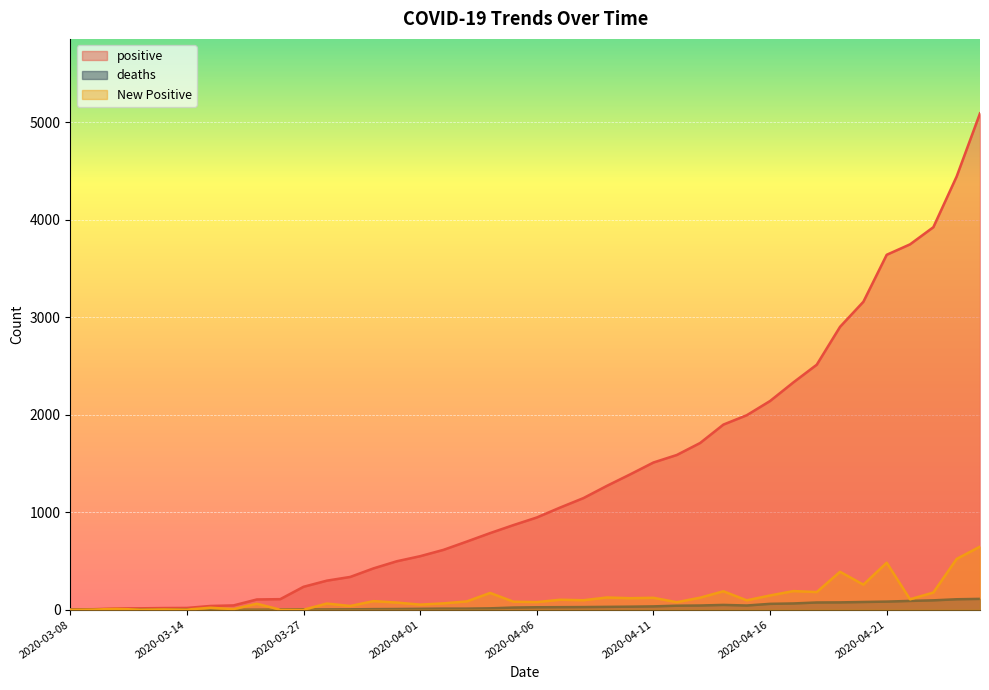

What is the sum of all deaths values?

1278